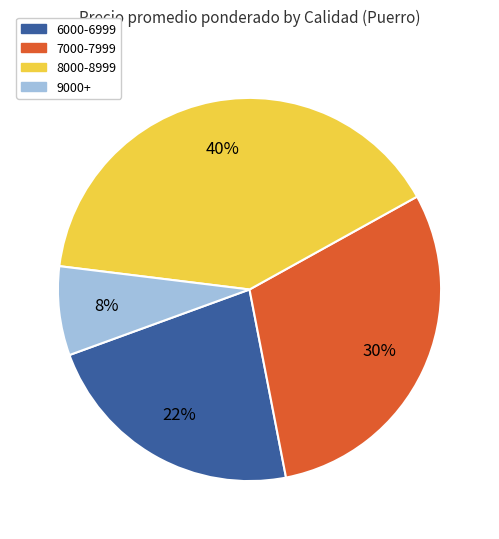

What is the smallest slice in the pie chart?

9000+